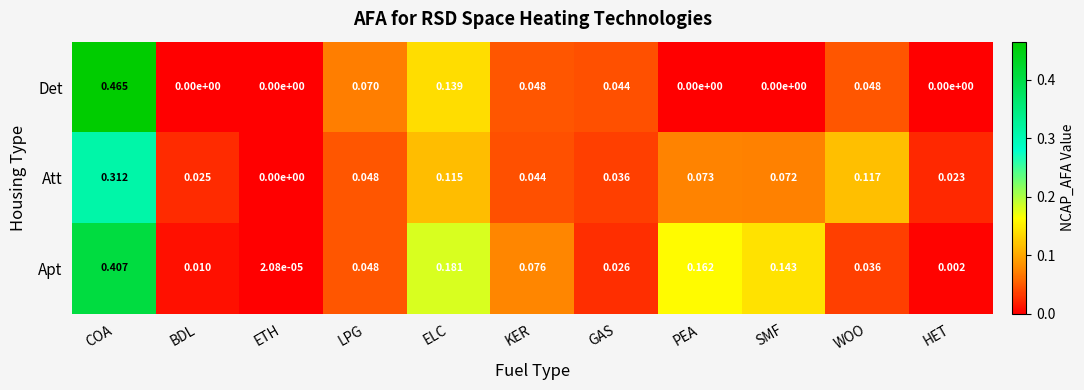

Rank the series by their maximum value, from highest to lowest.

Det, Apt, Att